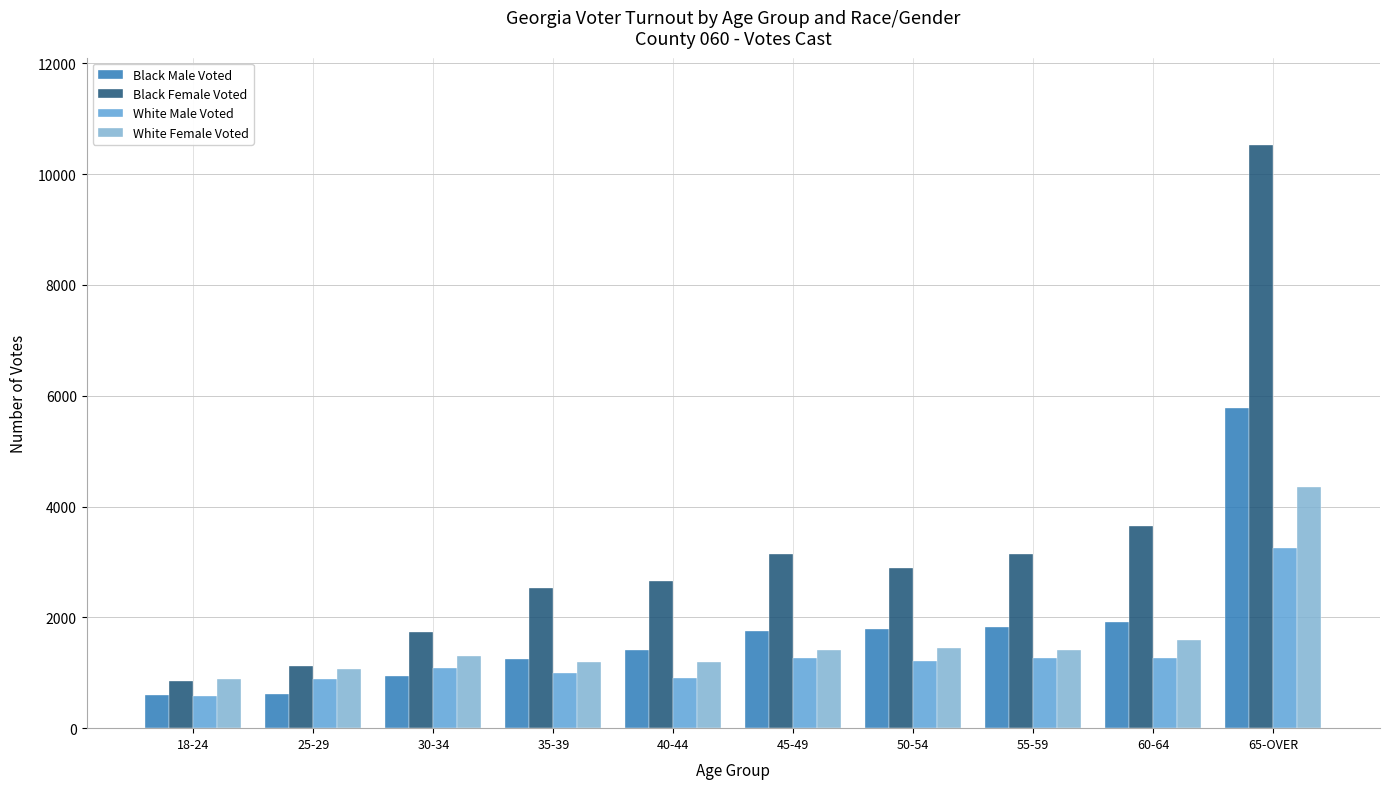

At which category is the sum across all series the highest?

65-OVER